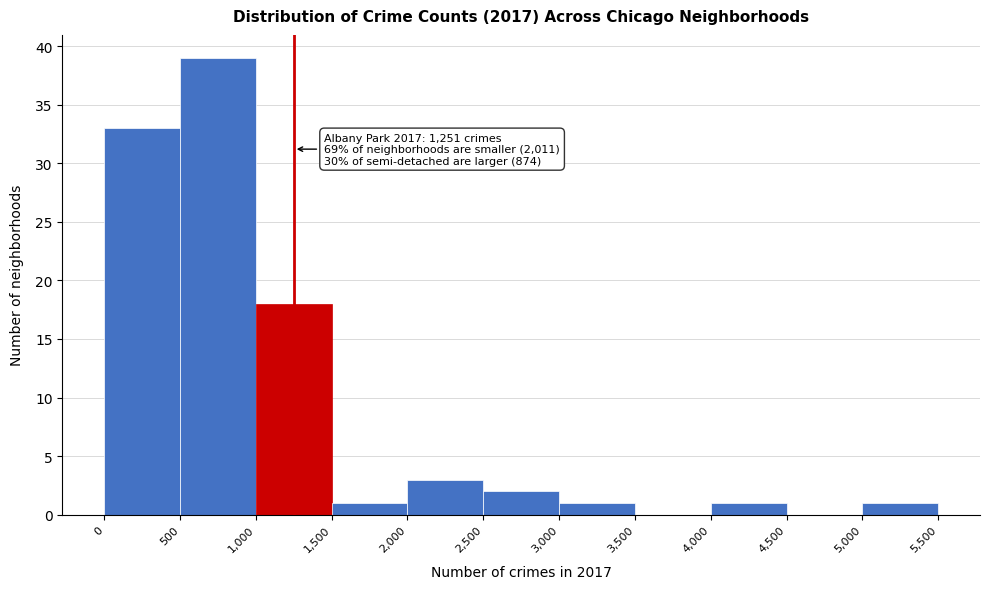

Which range on the x-axis has the tallest bar?

500 to 1,000